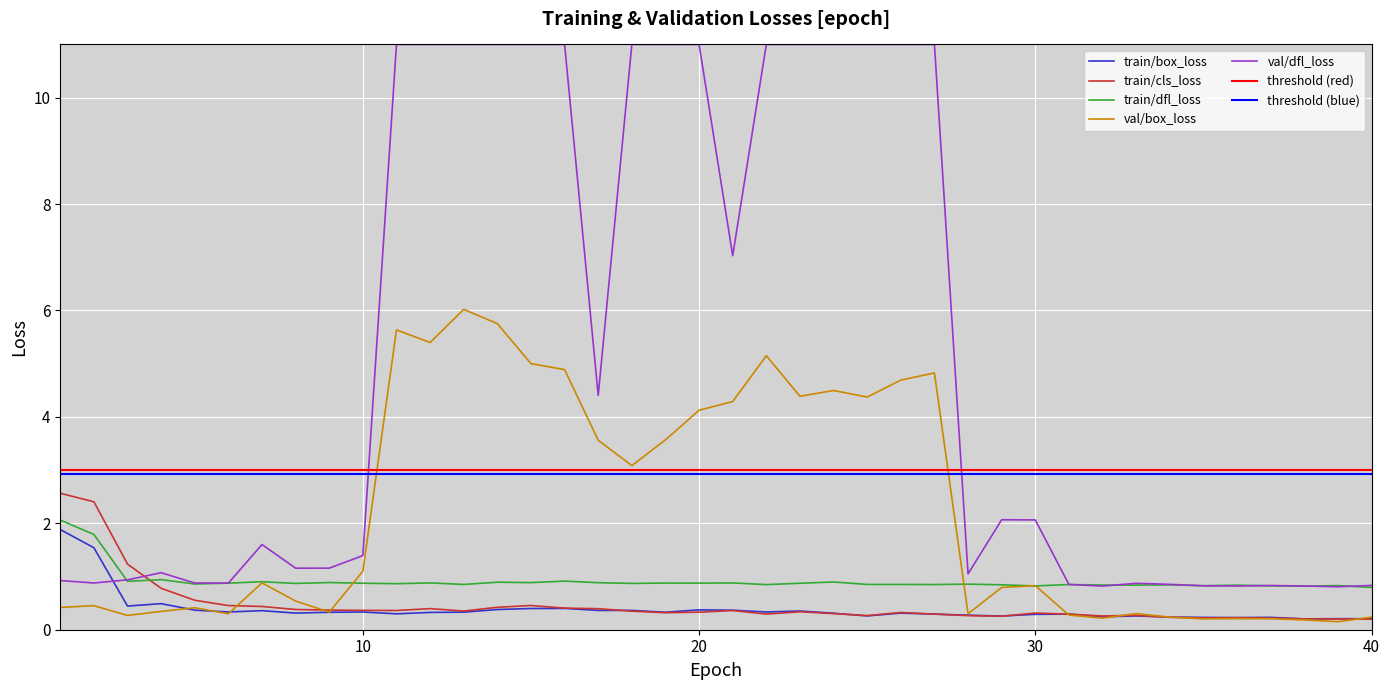

Which series changed the most between 32 and 34?

train/cls_loss